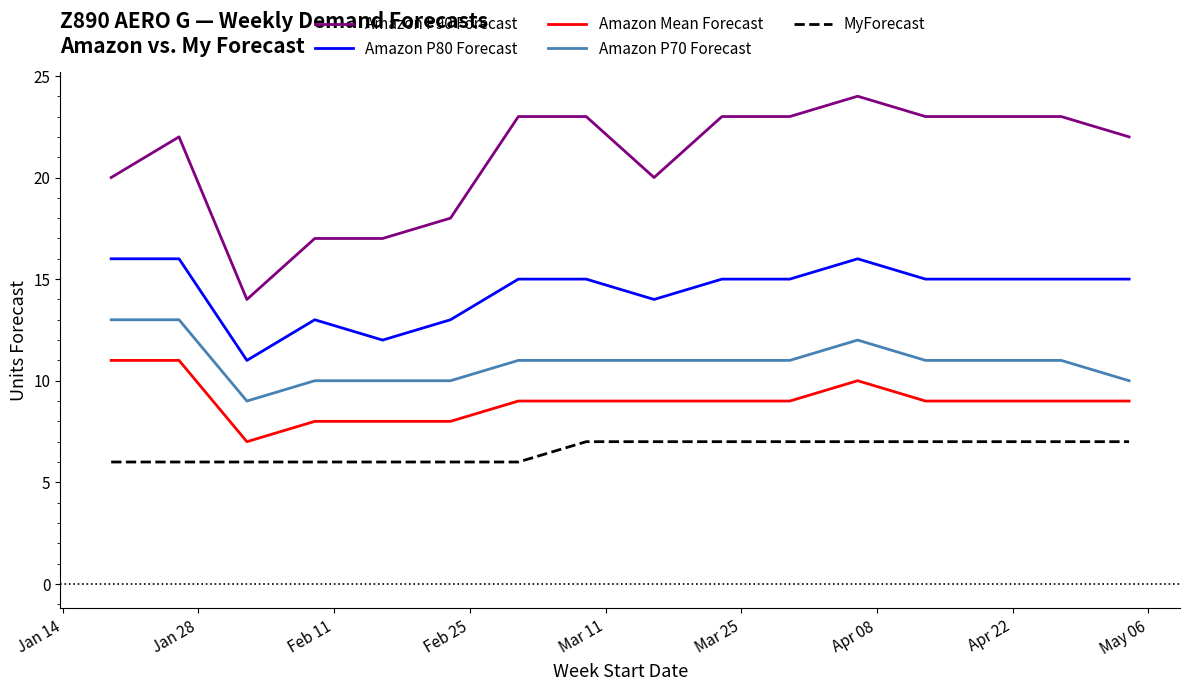

How many lines are shown in the chart?

5